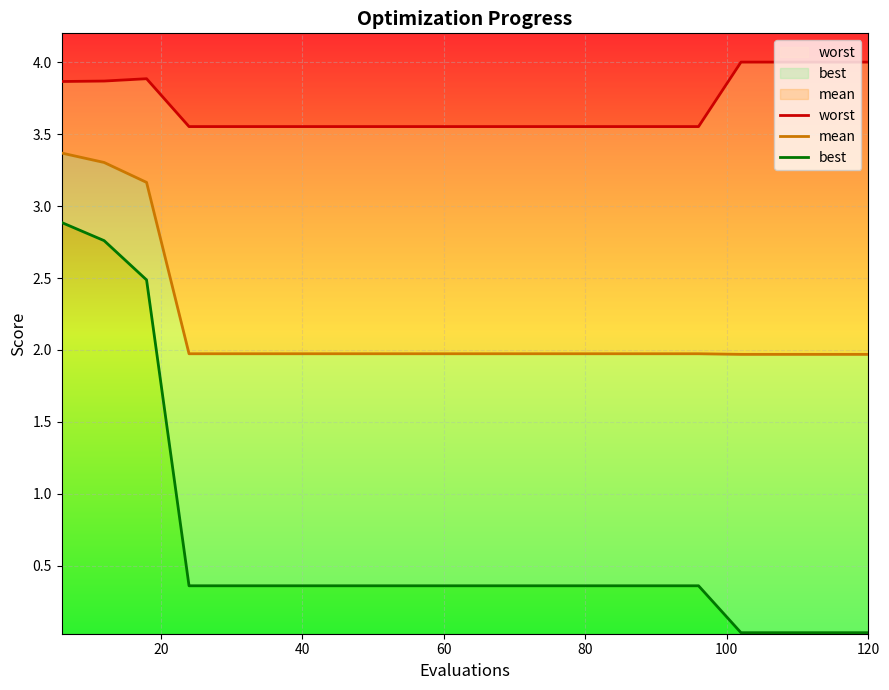

Does the chart display data point markers on the line(s)?

No